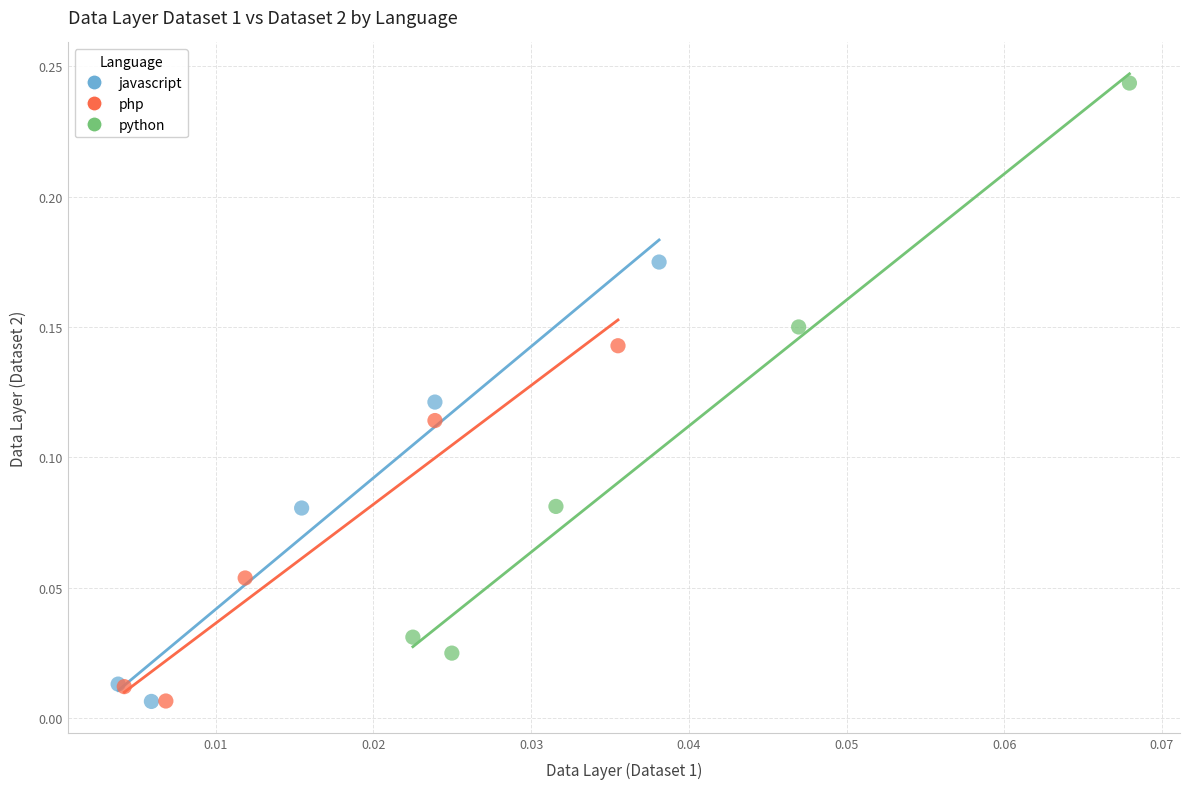

Which series reaches the maximum Y coordinate?

python